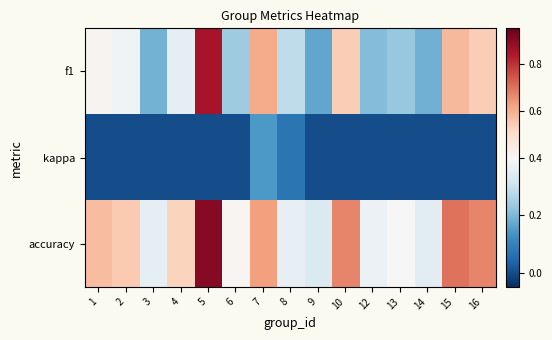

Rank the series at 4 from lowest to highest value.

kappa, f1, accuracy